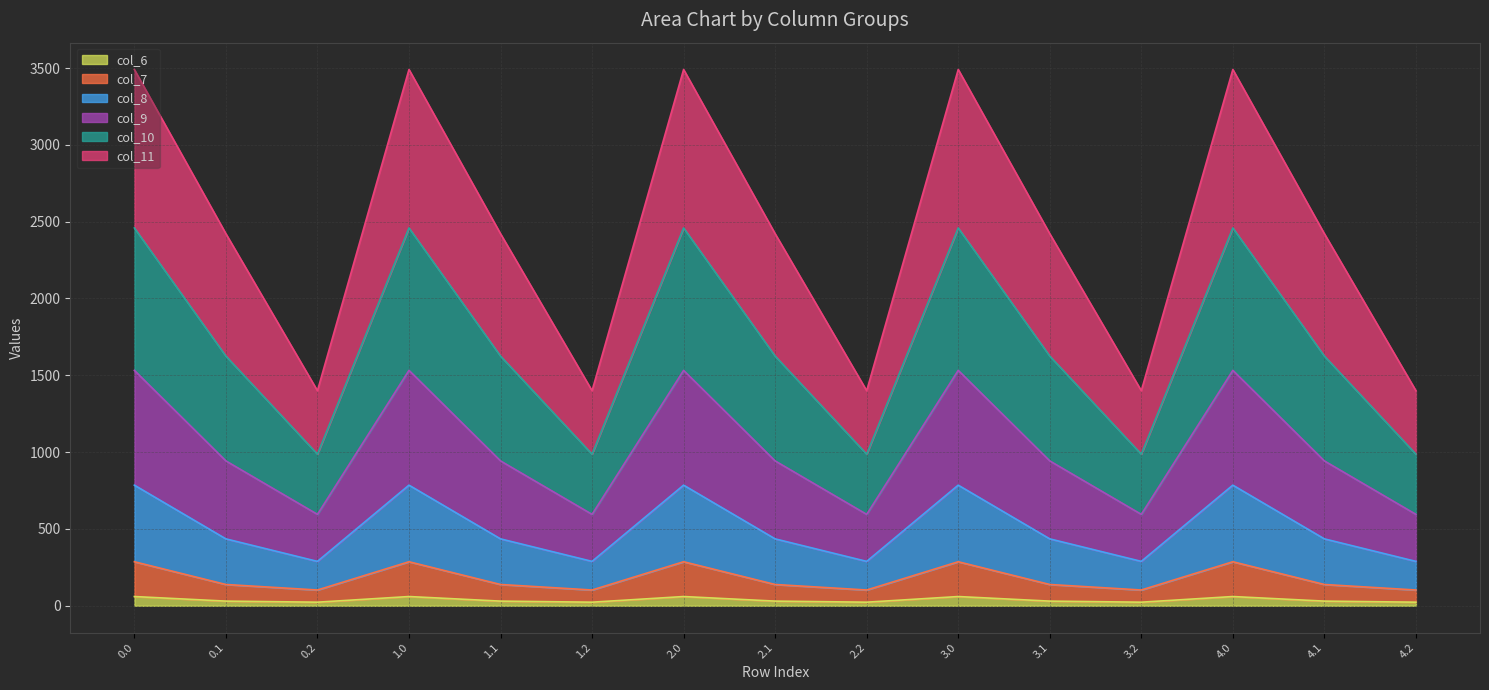

True or false: col_7 and col_8 intersect in this chart.

False